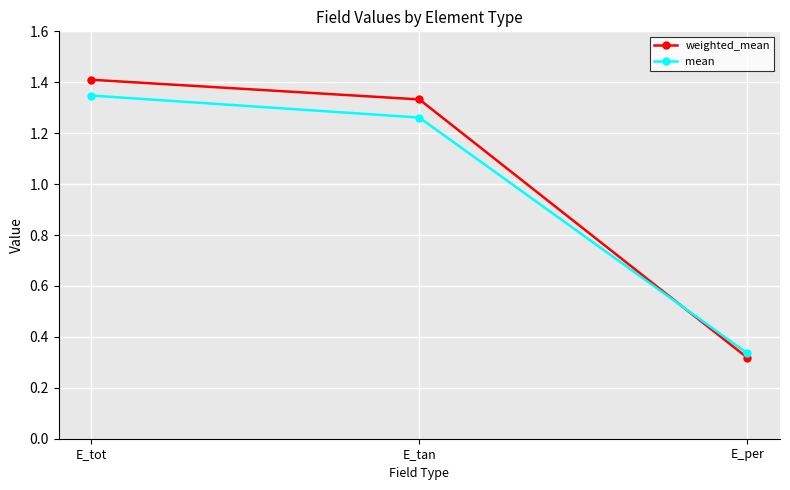

What is the difference between the maximum and minimum values in the mean series?

1.0